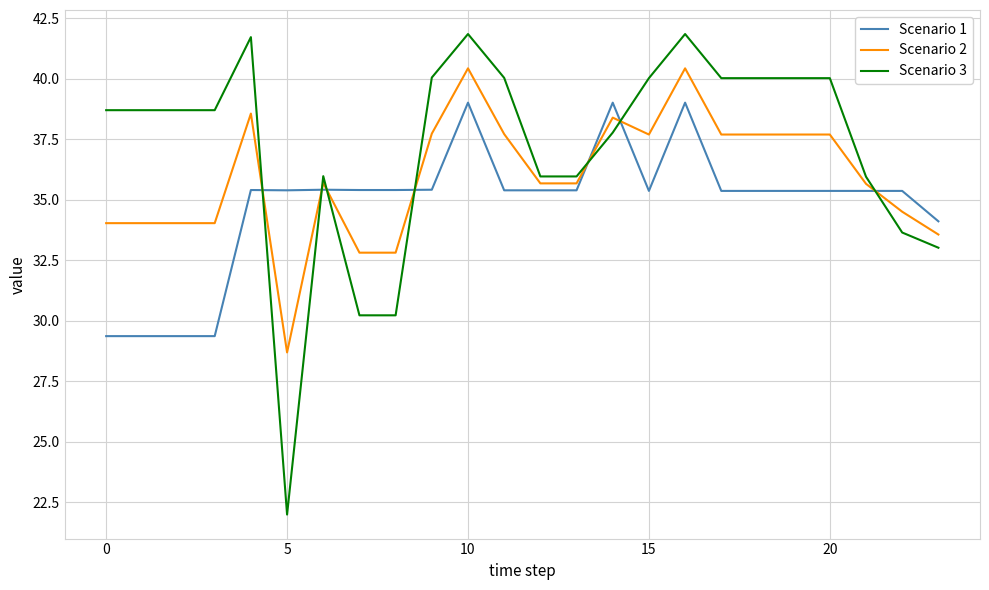

Does the chart have visible grid lines?

Yes